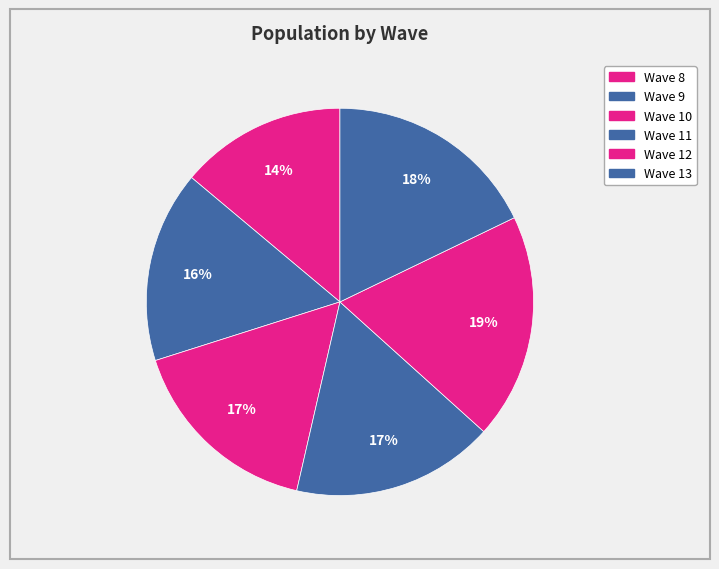

Combined, what portion of the pie is Wave 12 and Wave 13?

36.7%